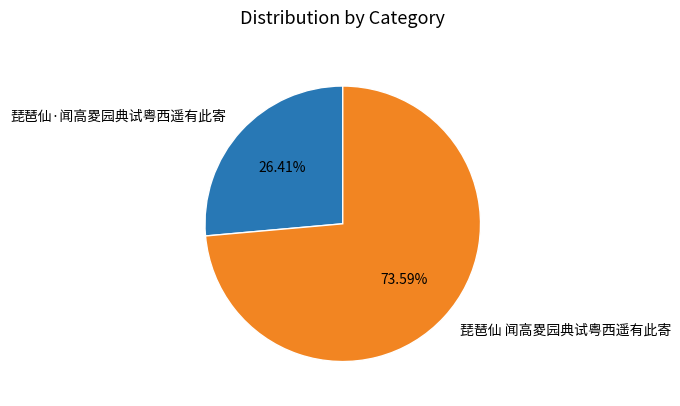

Combined, what portion of the pie is 琵琶仙·闻高畟园典试粤西遥有此寄 and 琵琶仙 闻高畟园典试粤西遥有此寄?

100.0%